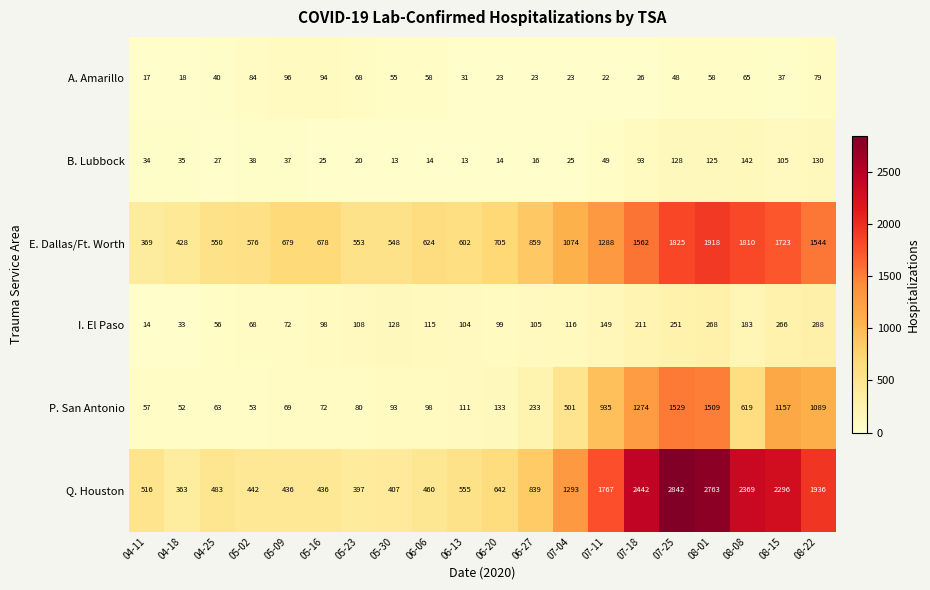

What is the spread (max minus min) of values at 05-09?

642